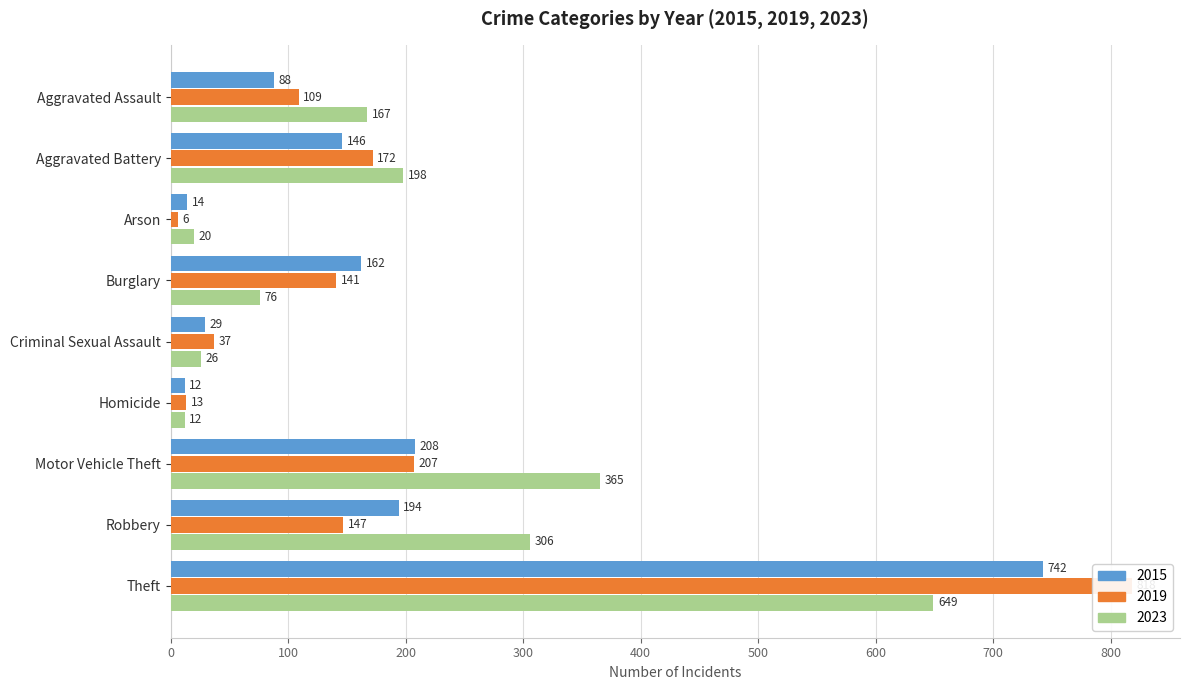

How many groups of bars are there?

9